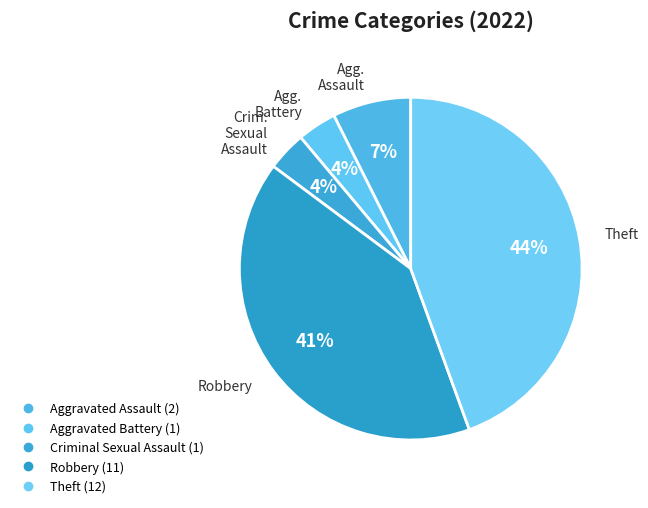

Which has a higher value, Criminal Sexual Assault or Aggravated Battery?

Criminal Sexual Assault